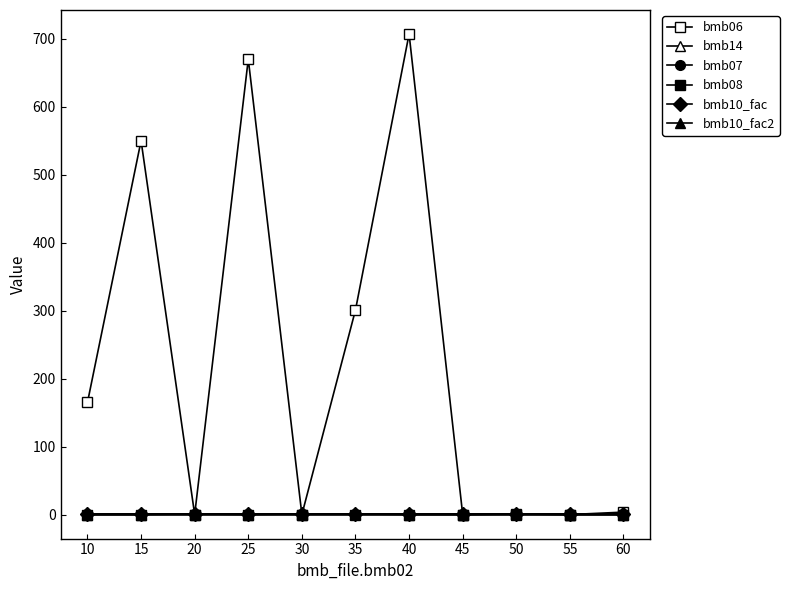

What is the value of the bmb10_fac point at the 9th from the left?

1.0